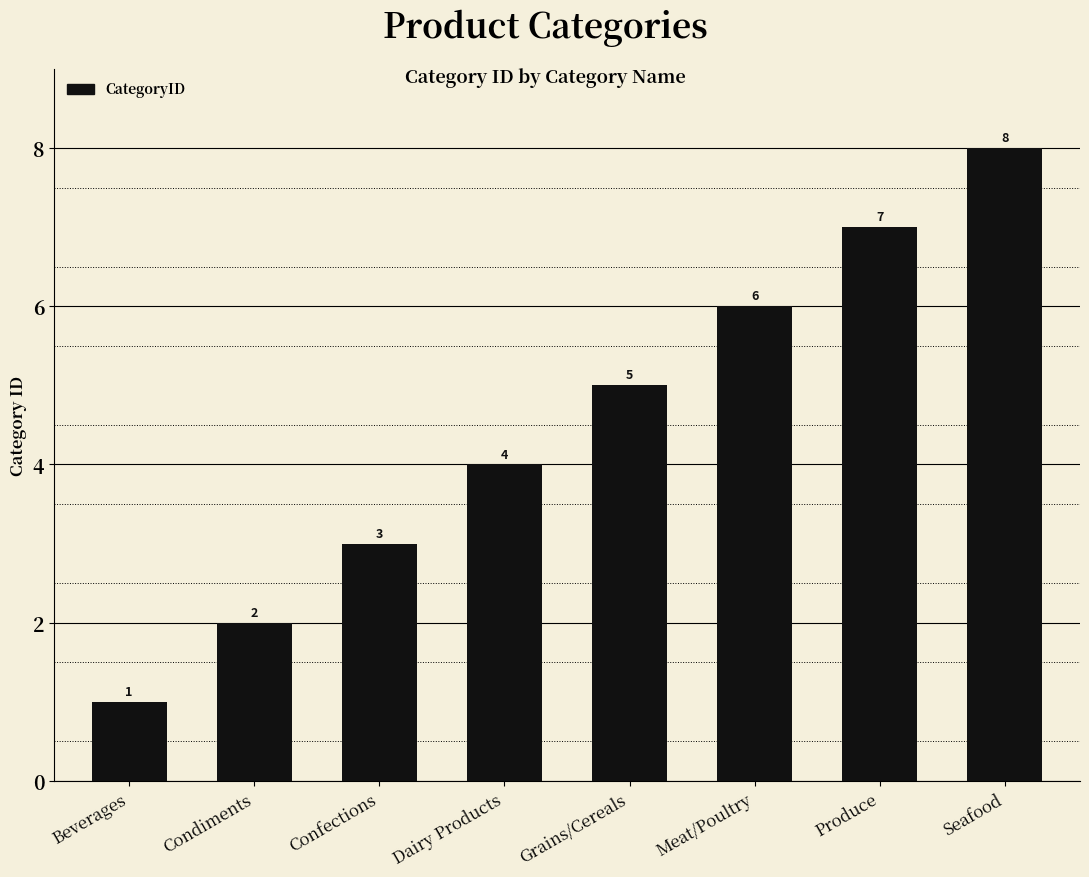

What position from the right is Confections?

6